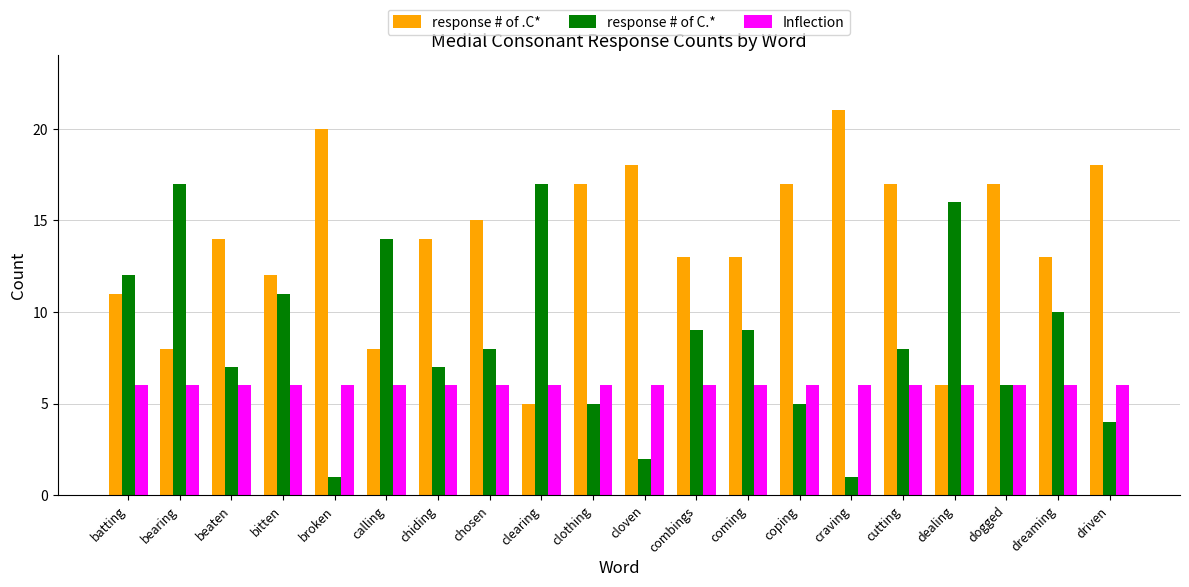

Between clothing and dreaming, which series saw the biggest shift?

response # of C.*